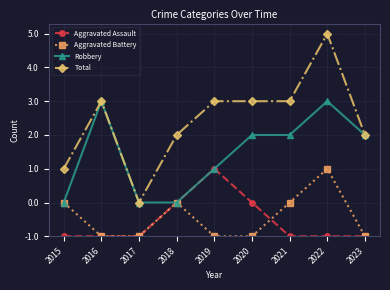

What are all the series names shown in the legend?

Aggravated Assault, Aggravated Battery, Robbery, Total